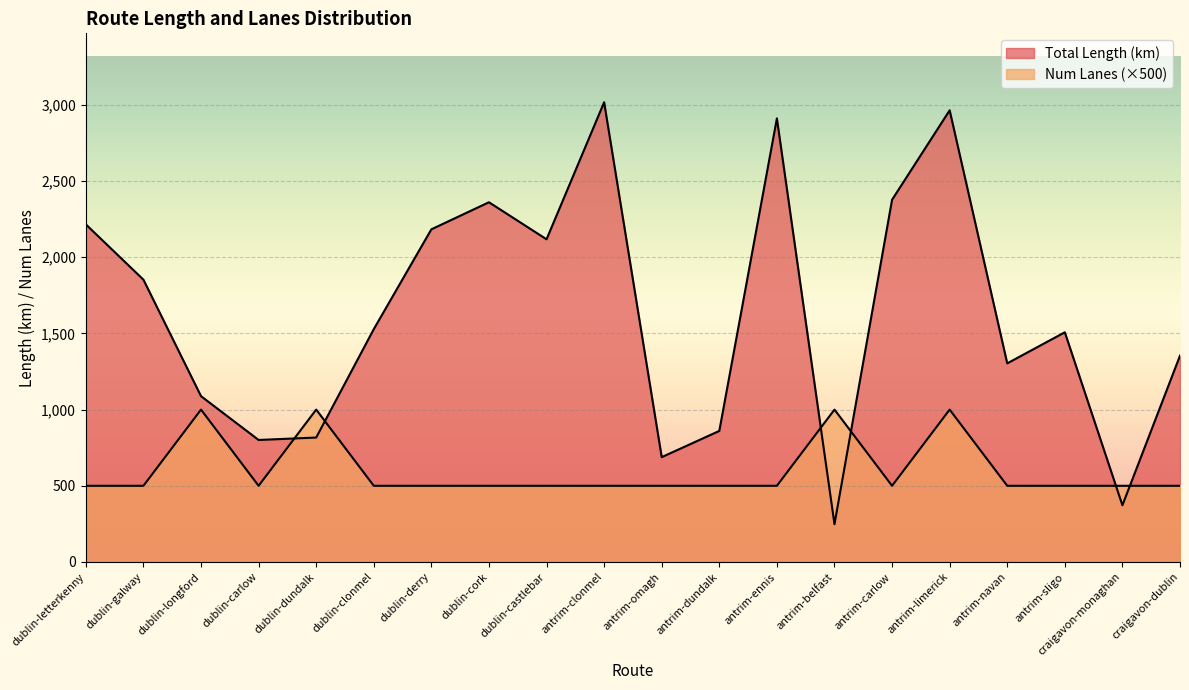

Which series has the widest spread of values?

Total Length (avg km)